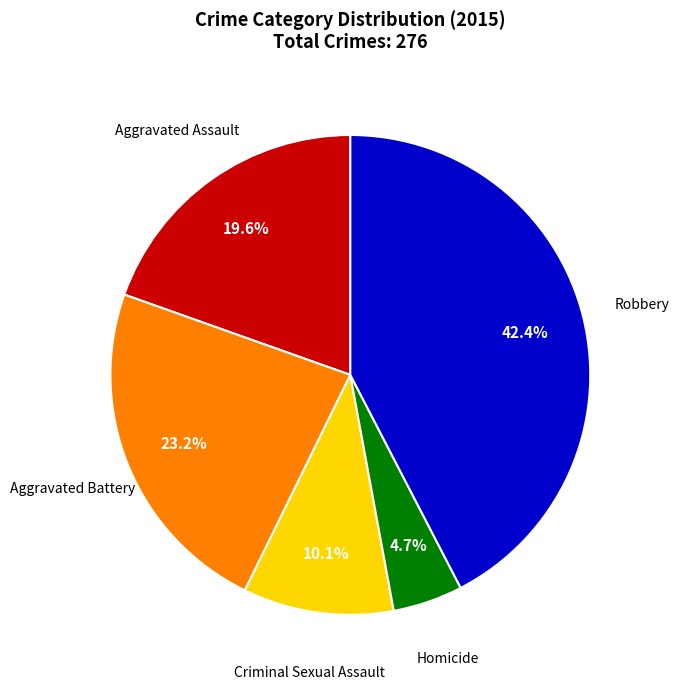

Is there a majority slice in this chart?

No